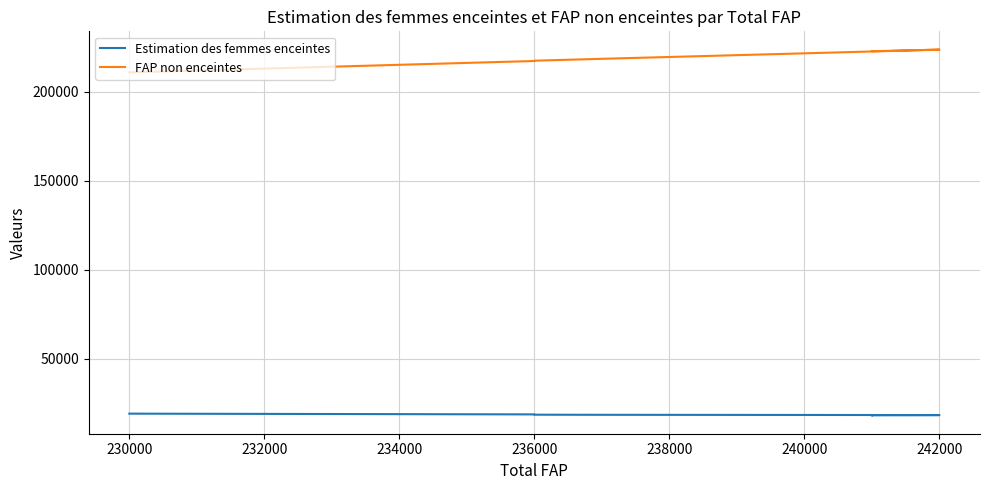

At which category is the sum across all series the highest?

242000